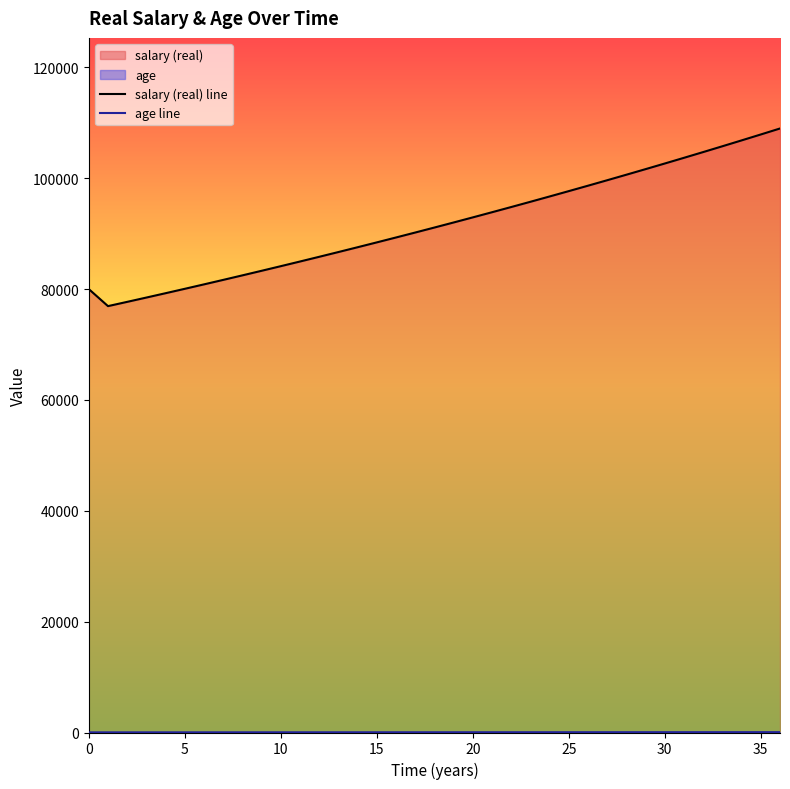

Which series has the largest range (max minus min)?

salary (real) line